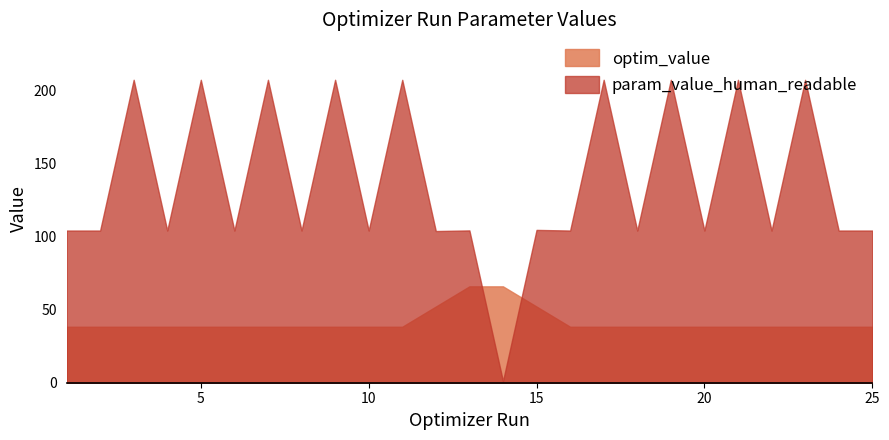

What are all the series names shown in the legend?

optim_value, param_value_human_readable